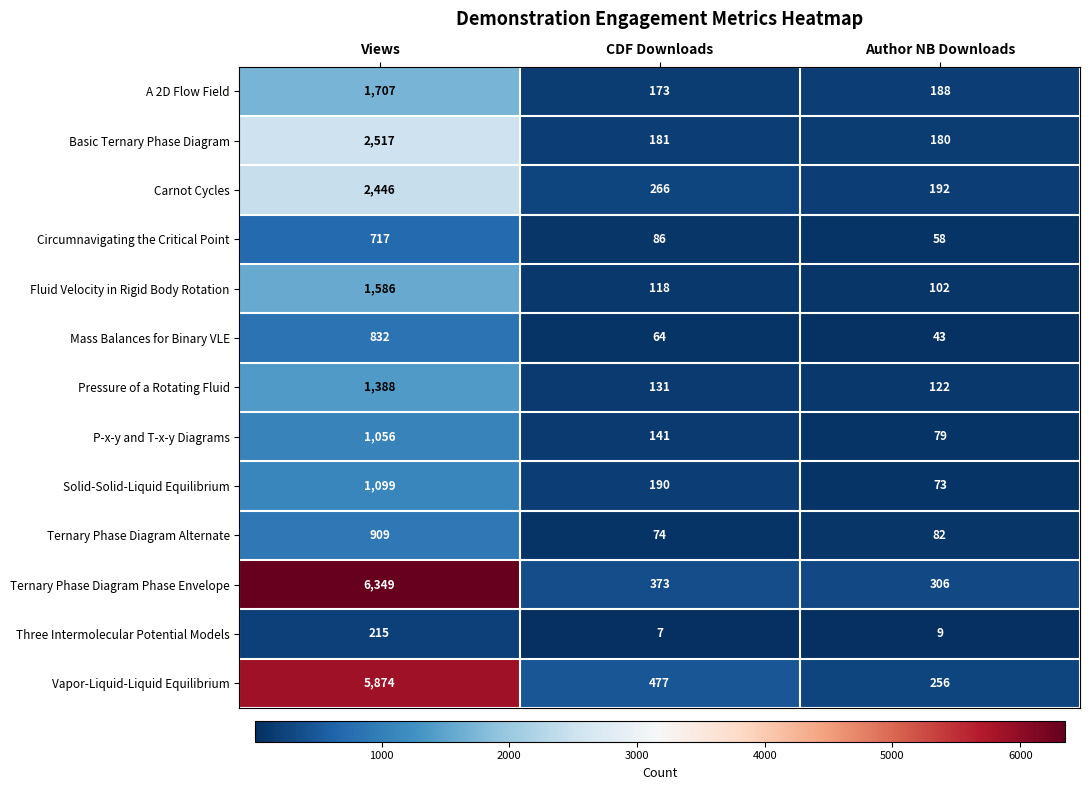

What is the lowest value of the Ternary Phase Diagram Alternate series?

74